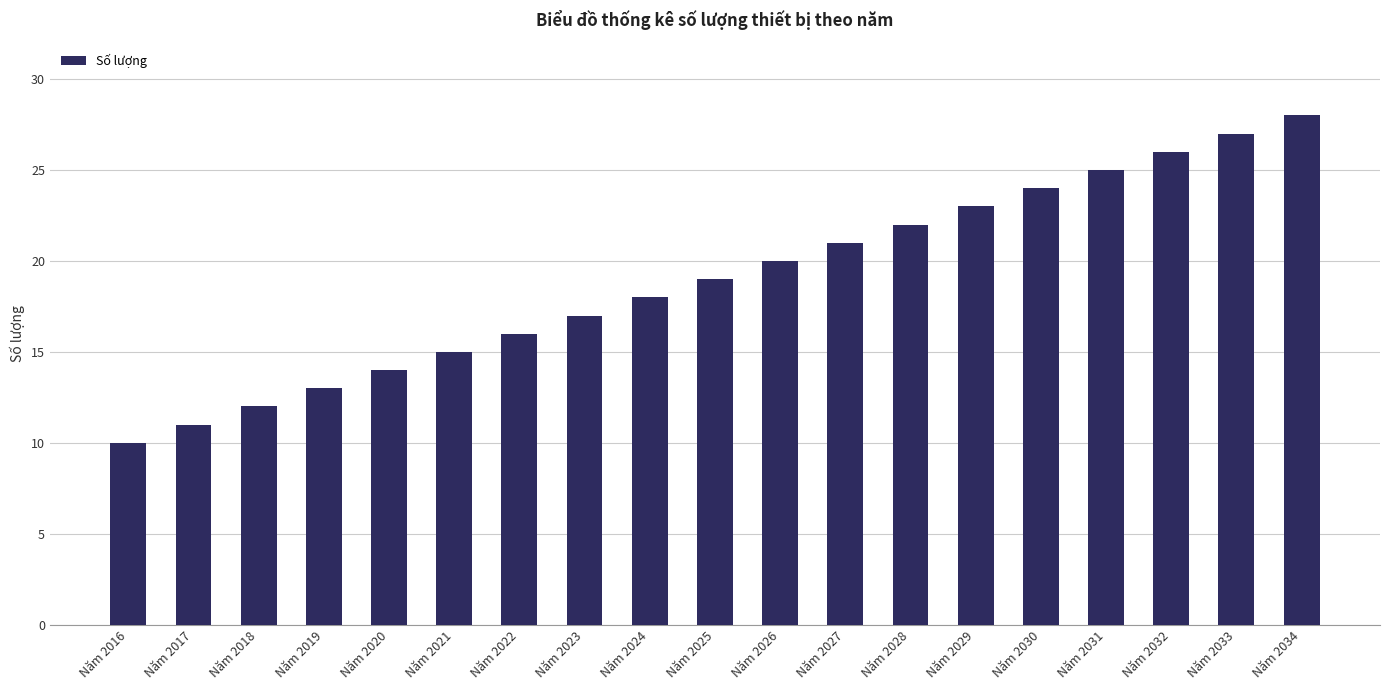

What is the difference between the maximum and minimum values?

18